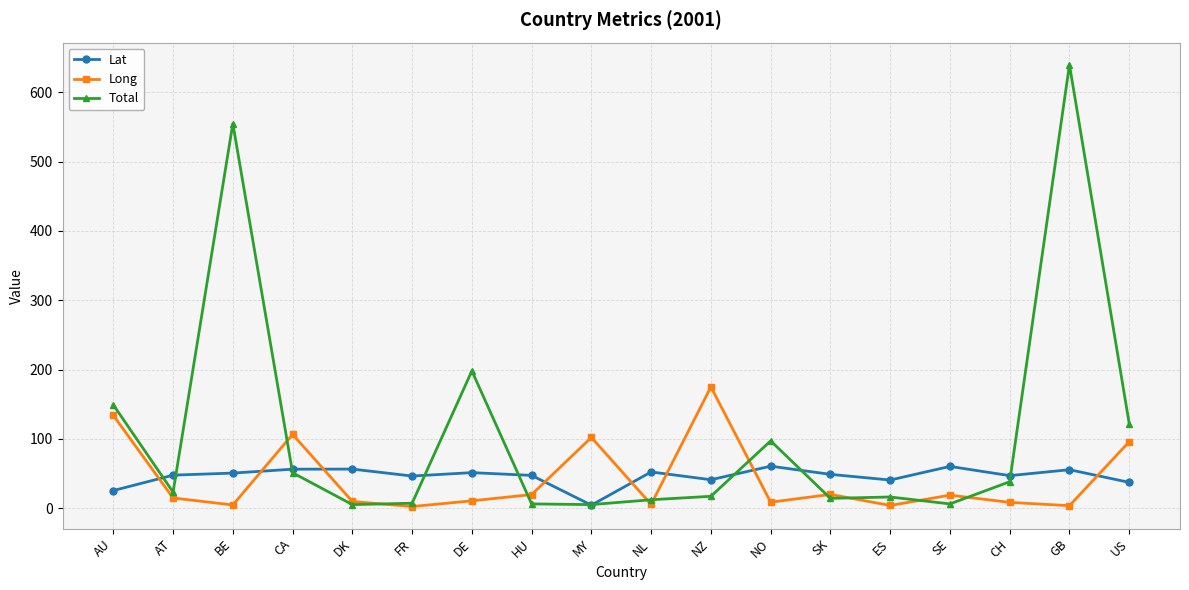

At which category does Long reach its first local peak?

CA